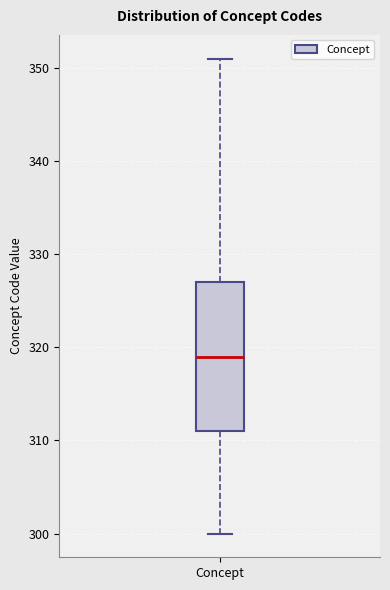

Transcribe this box plot: give where the median line is, the range the box spans, and where the two whiskers end, as read against the y-axis. The values are not printed on the chart, so give them approximately, as read against the axis.

median 319, box 311 to 327, whiskers 300 to 351